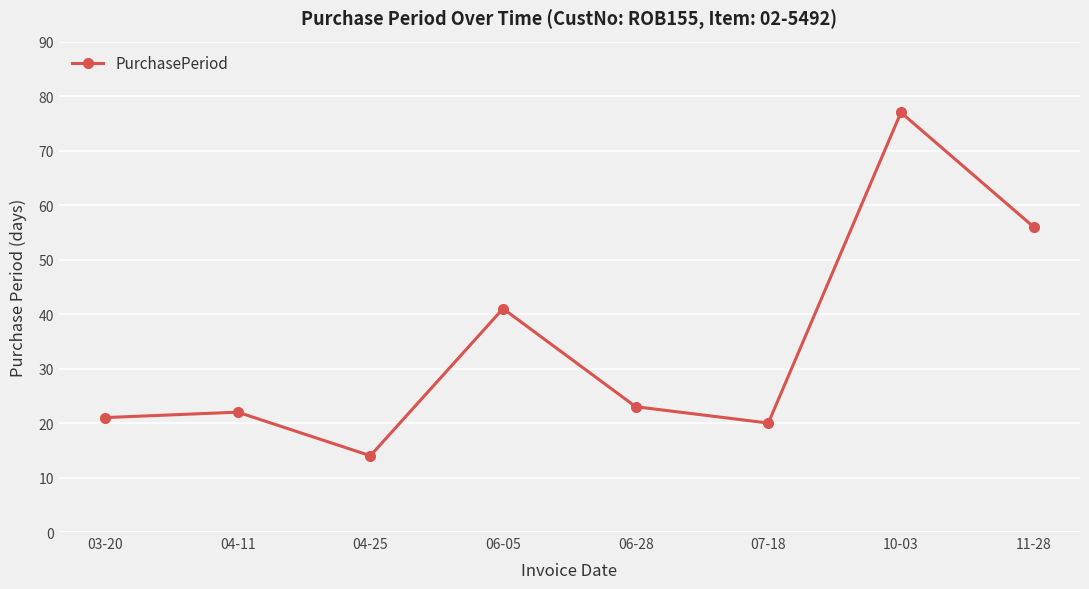

How many points are lower than both their immediate neighbors (excluding endpoints)?

2